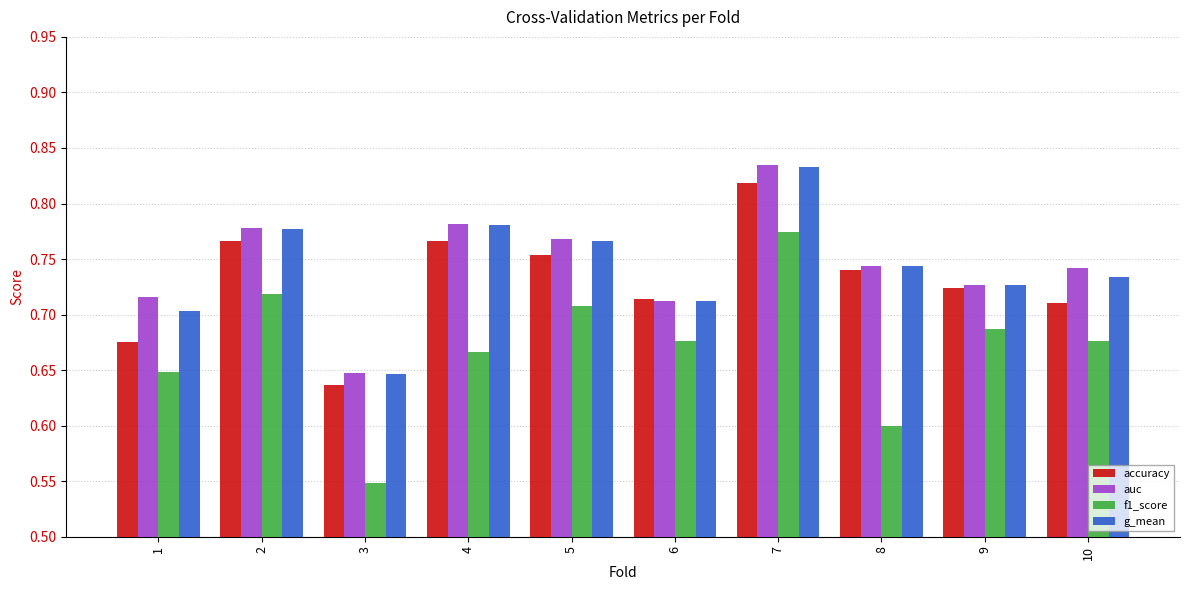

At which label is f1_score closest to 0?

3